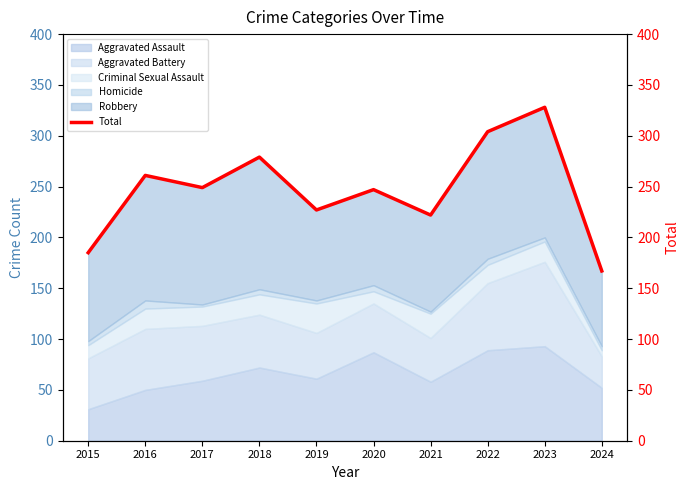

What is the sum of the values at 2017 and 2020?

496